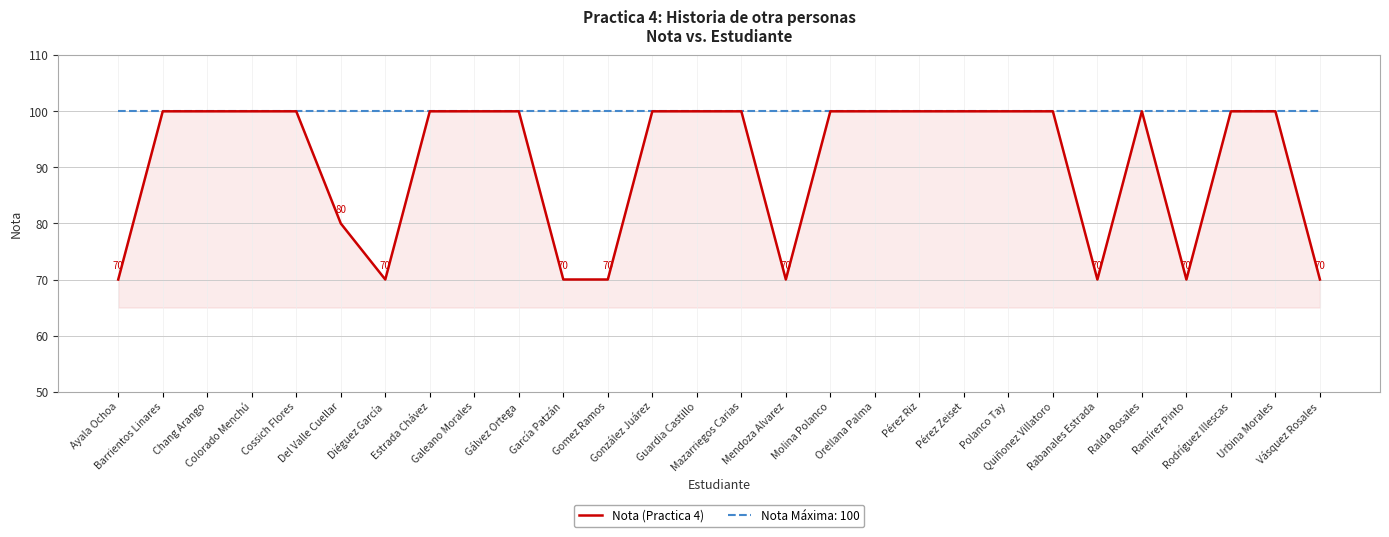

Which series has the widest spread of values?

Nota (Practica 4)